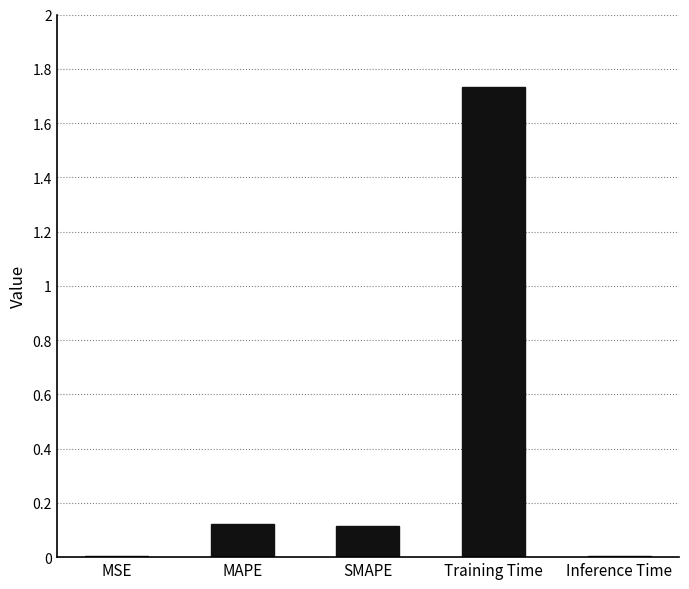

At which category does the chart reach its peak across all series?

Training Time